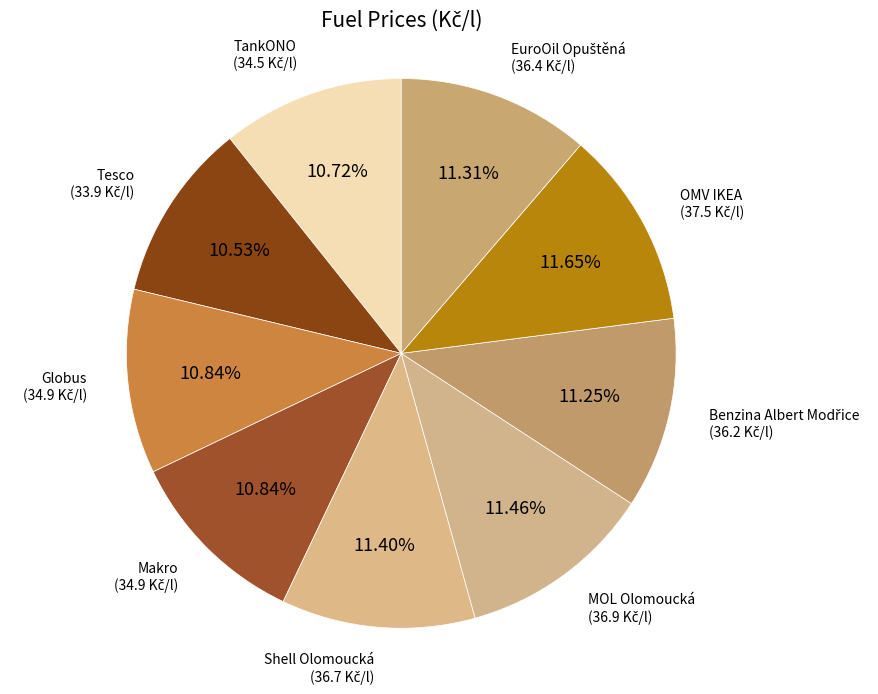

How many segments does this pie chart have?

9